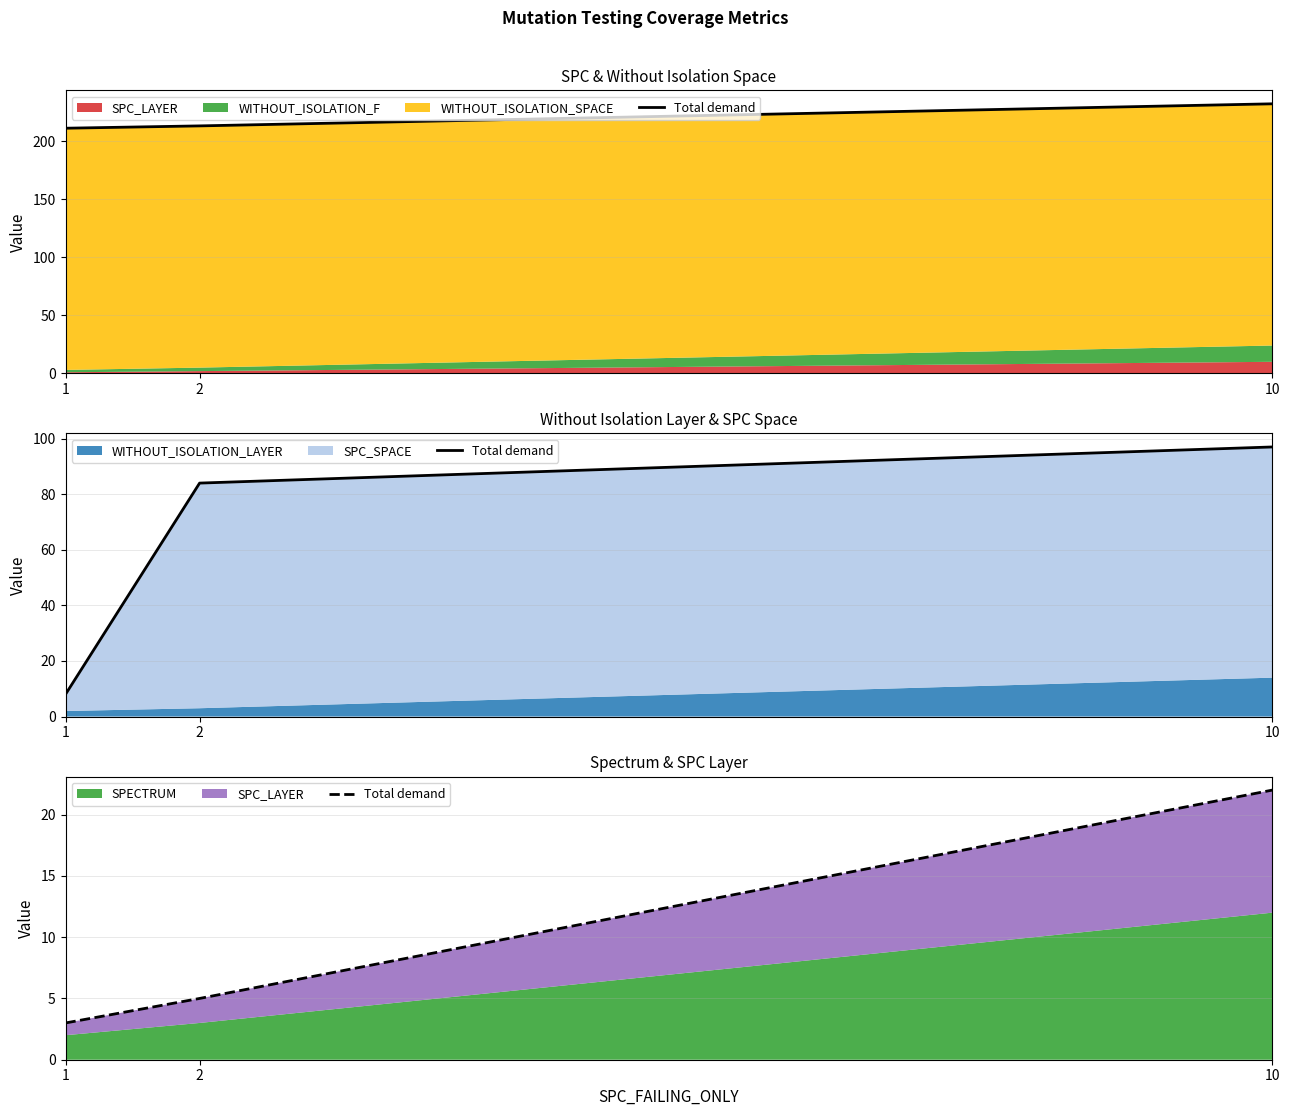

Is it true that the value at 1 is 3?

True